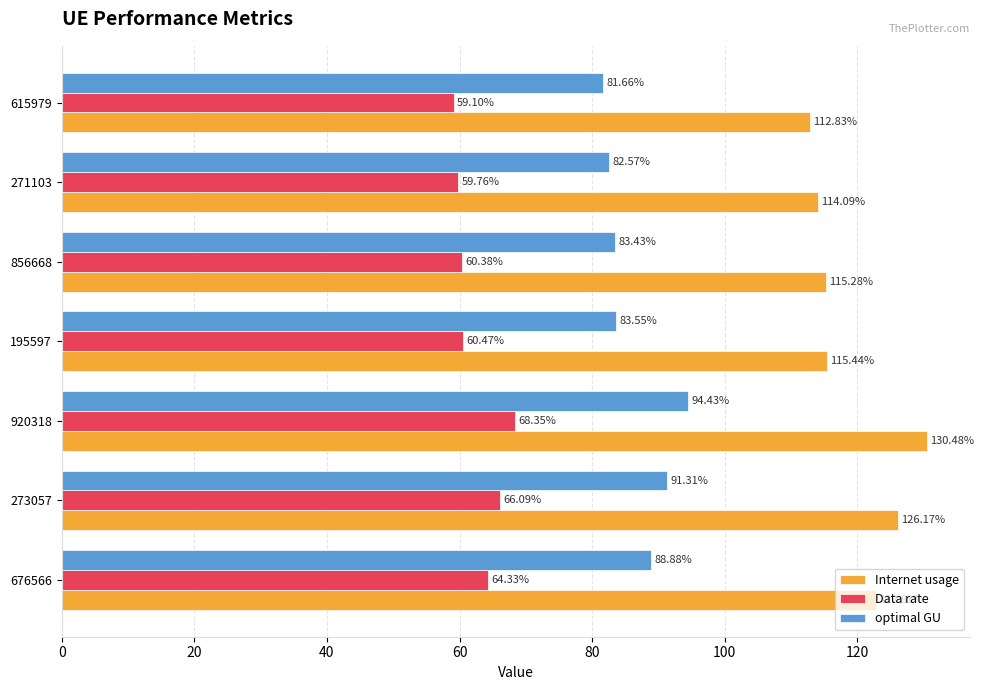

What is the minimum value for Internet usage?

112.8